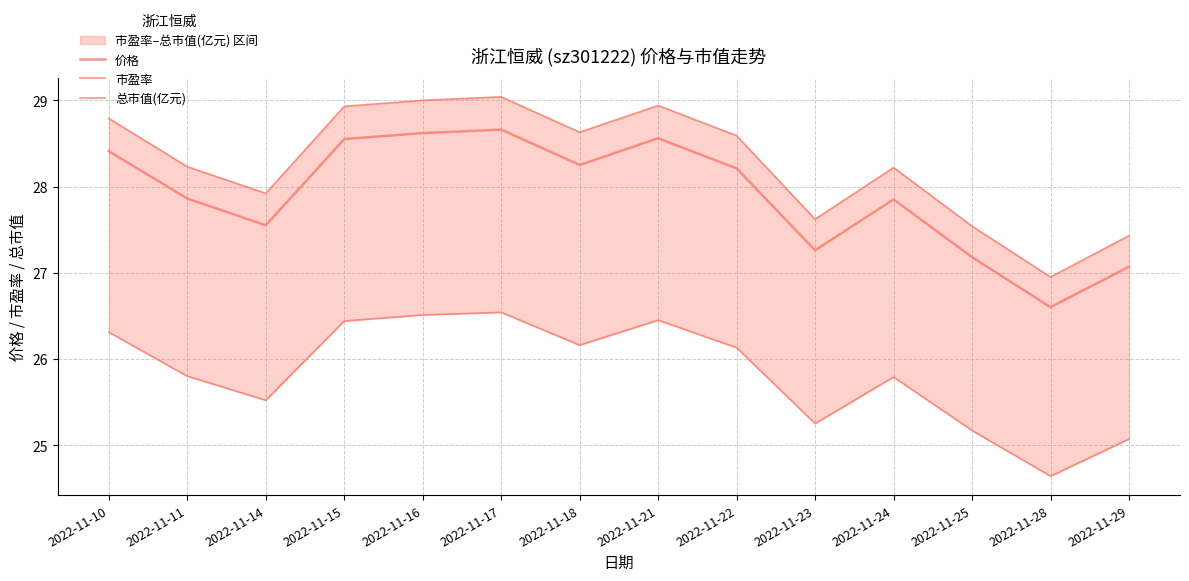

True or false: 价格 has a value of 28.6 at 2022-11-21.

True